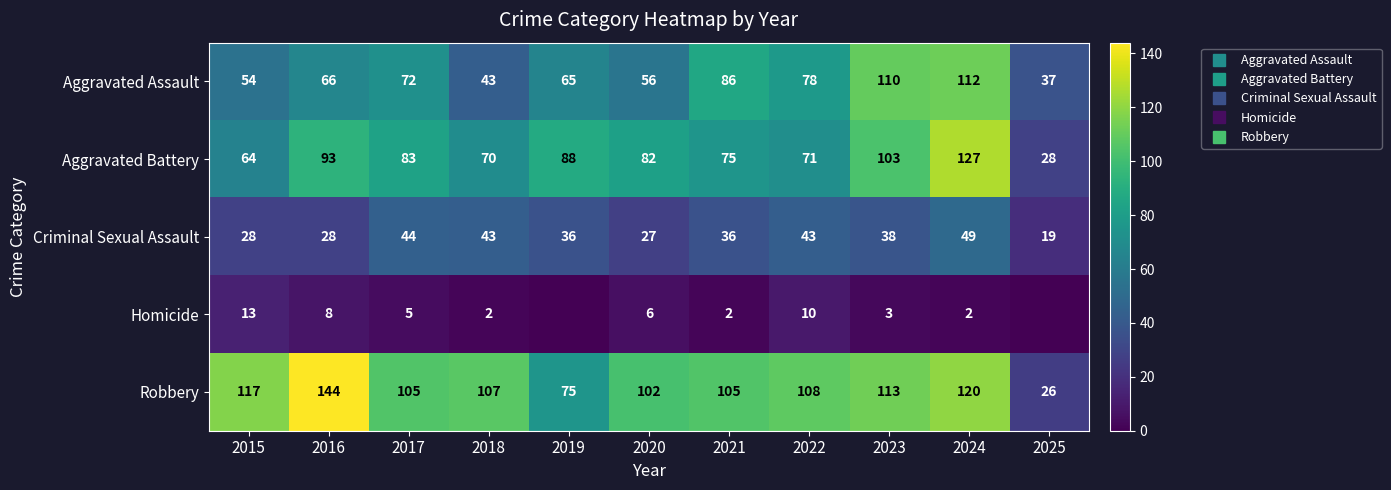

Which series has the largest total across all categories?

Robbery